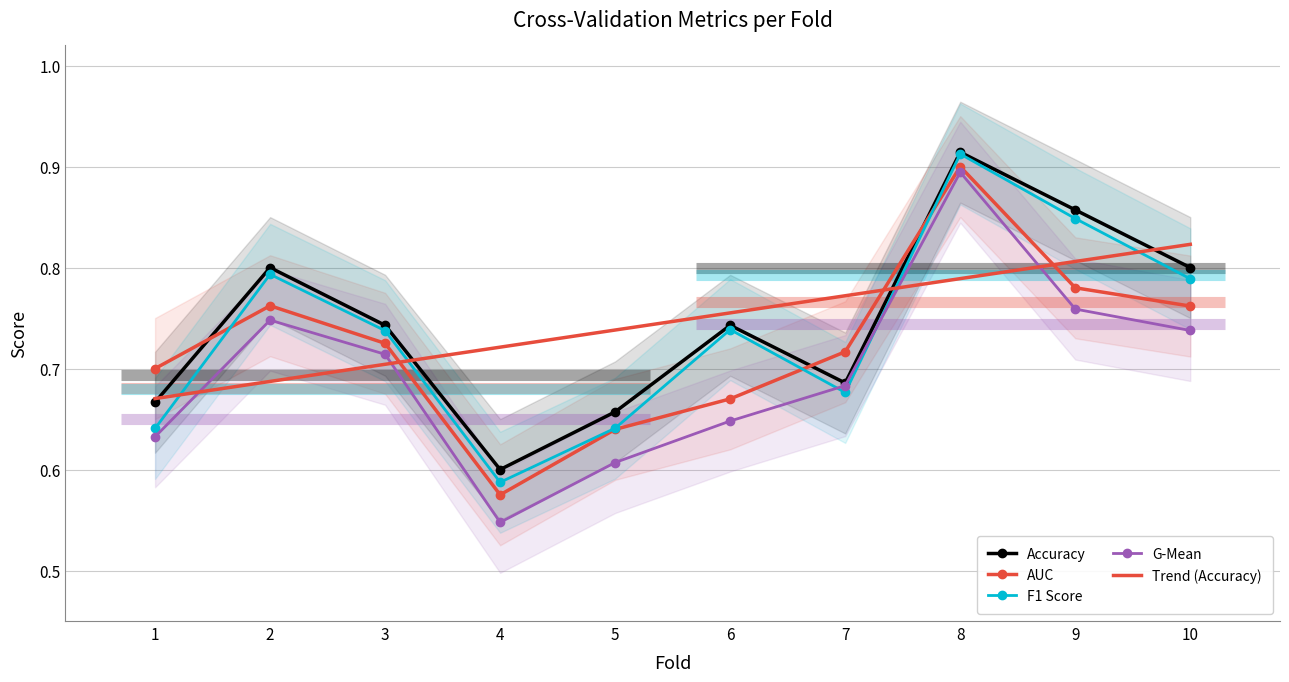

How many categories are shown in the chart?

10